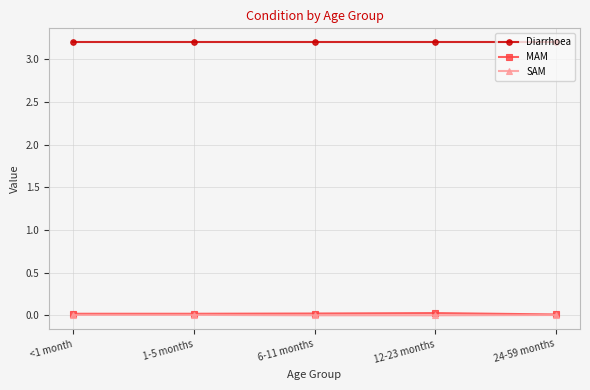

At how many categories does at least one series exceed 1?

5